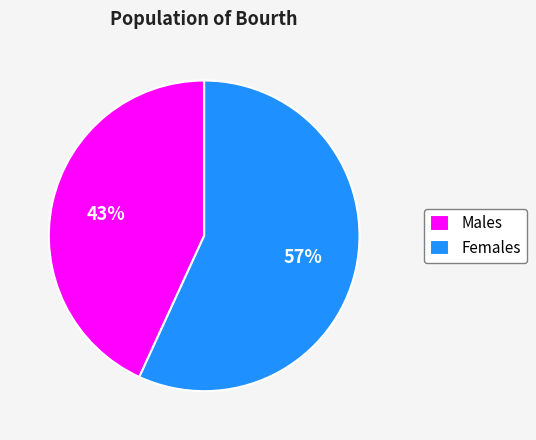

Approximately how many times larger is the value at Females compared to Males?

1.3